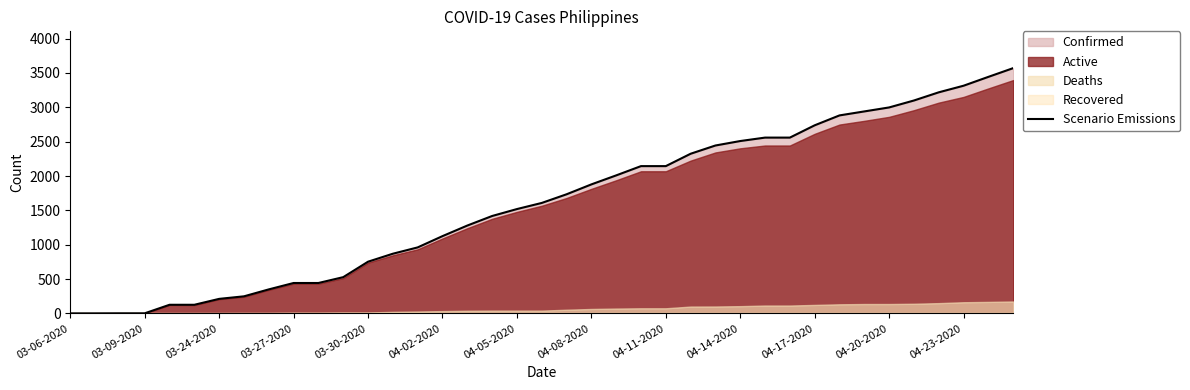

What is the maximum value for Scenario Emissions?

3570